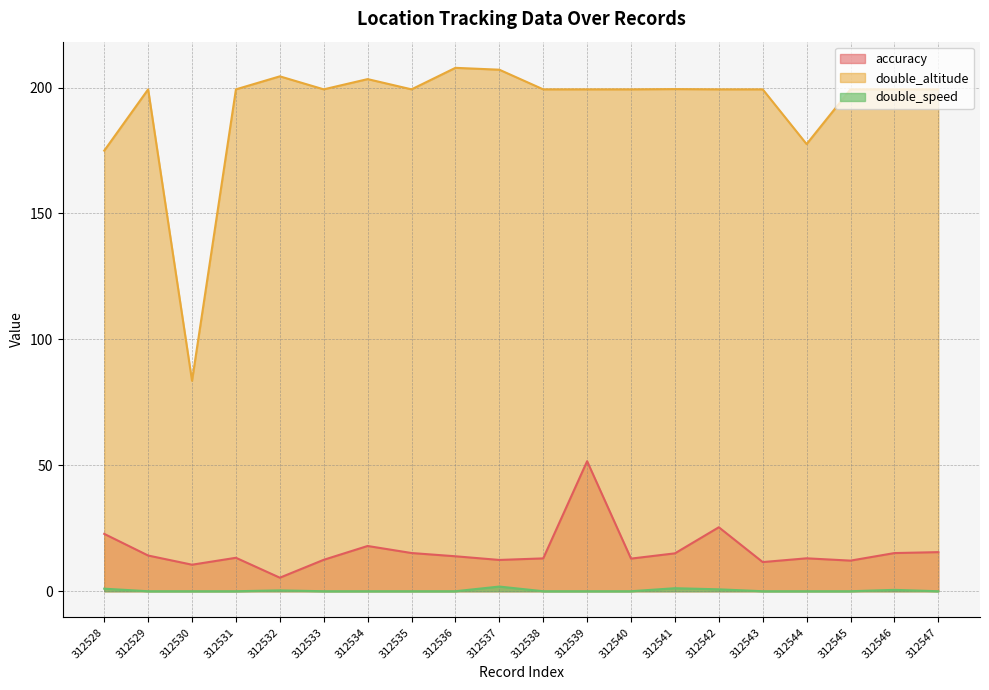

The value of double_altitude at 312535 is 199.3. True or false?

True